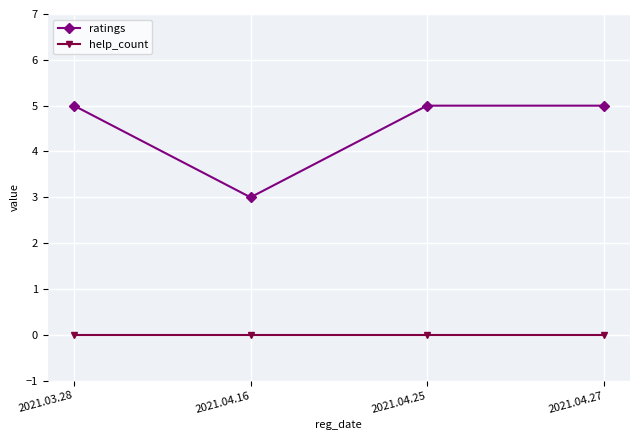

True or false: help_count has more than 2 interior local peaks.

False